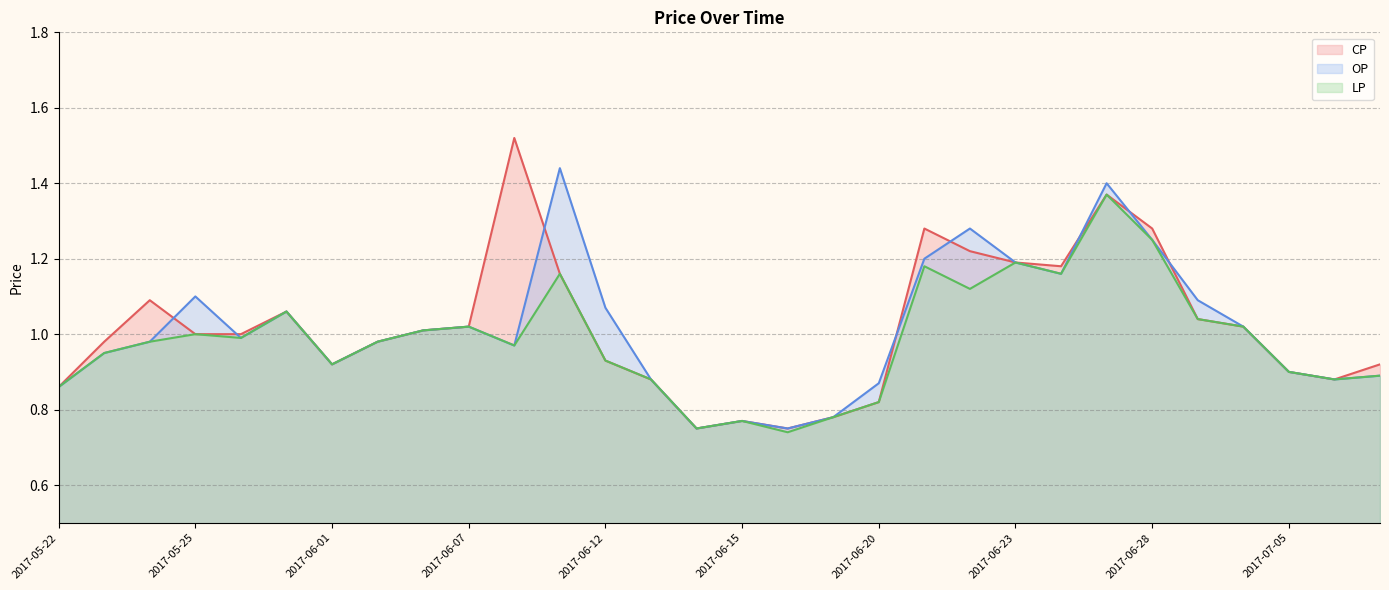

What is the value of the LP point at the 23rd from the left?

1.2